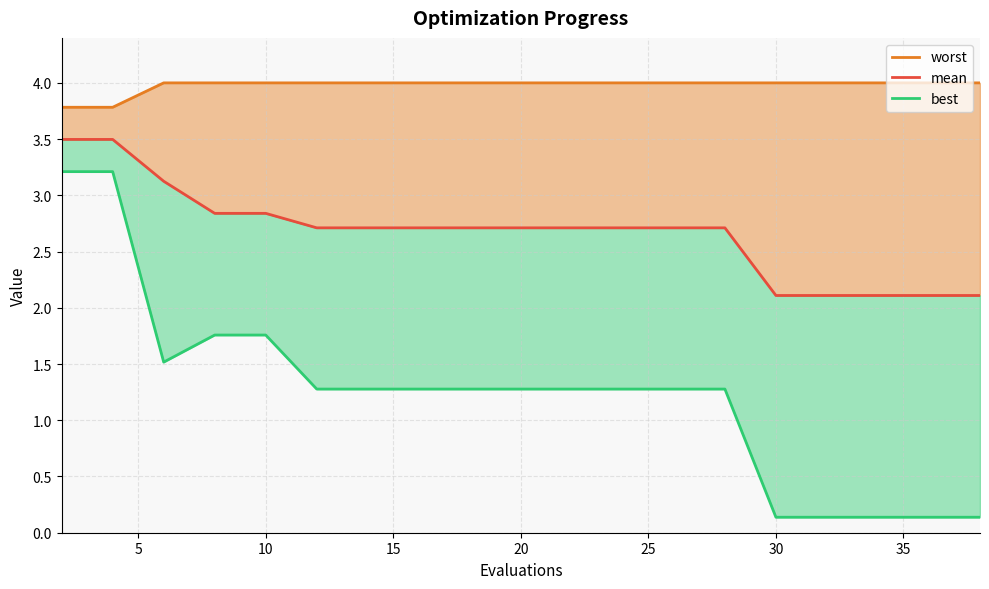

Which category has the highest value in the worst series?

10